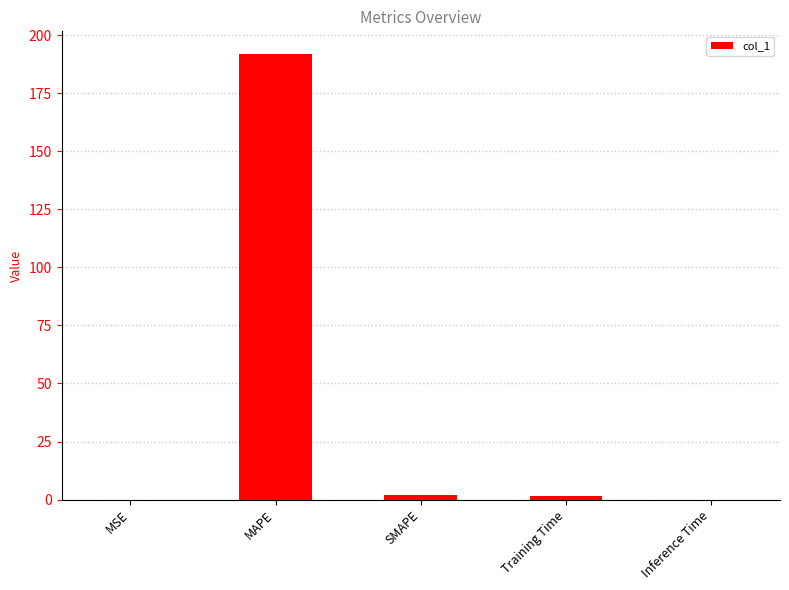

What is the maximum value shown in the chart?

192.1